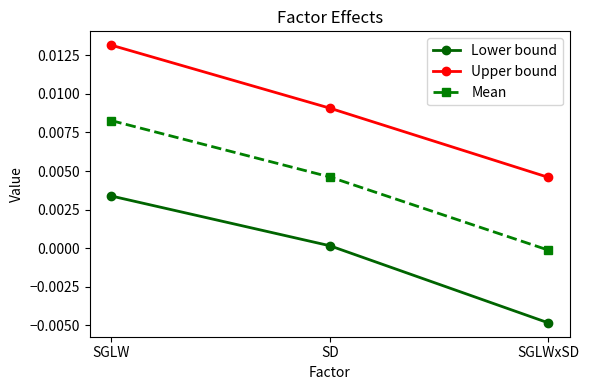

At which category is the sum across all series the highest?

SGLW